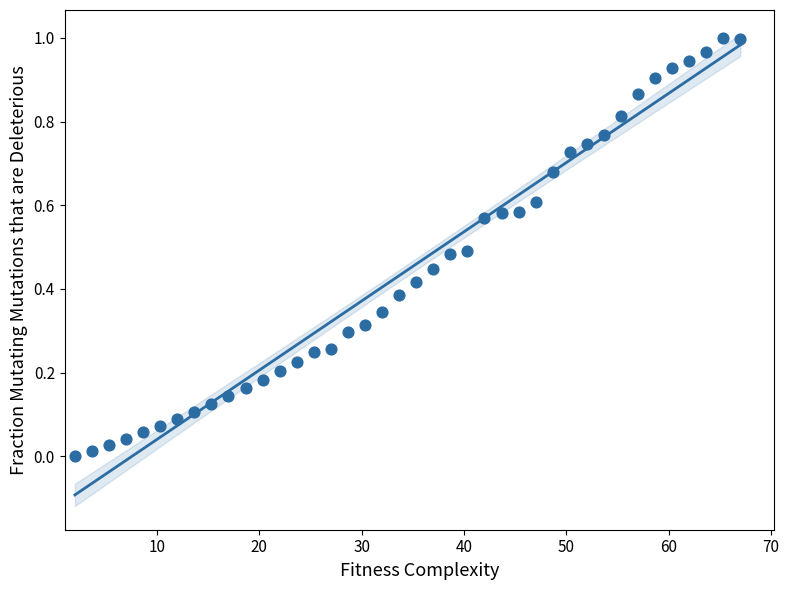

What is the range of X values (max minus min)?

65.0